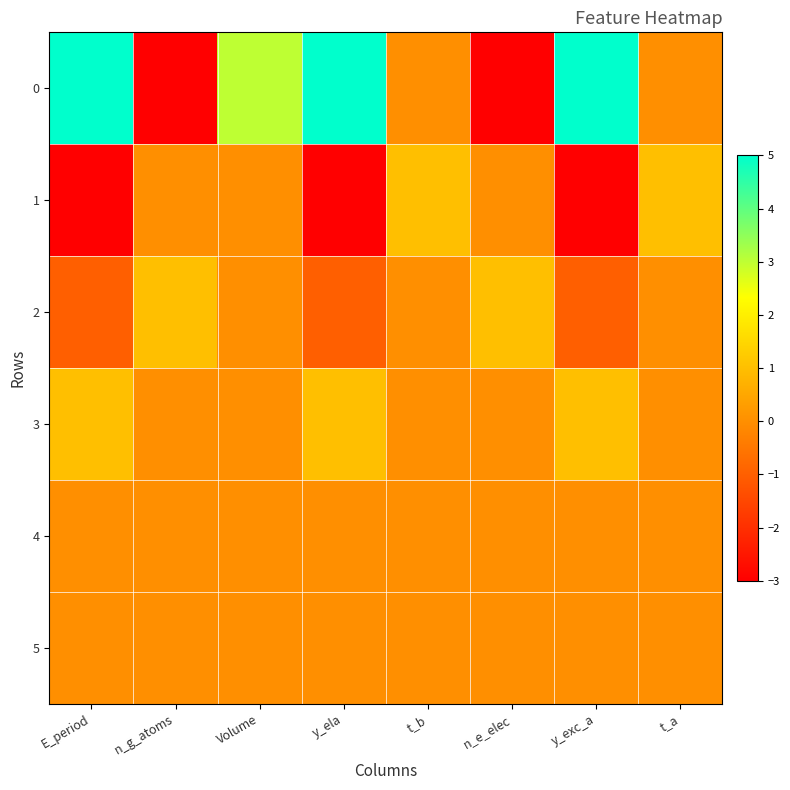

Which has a higher value, n_g_atoms or E_period?

E_period